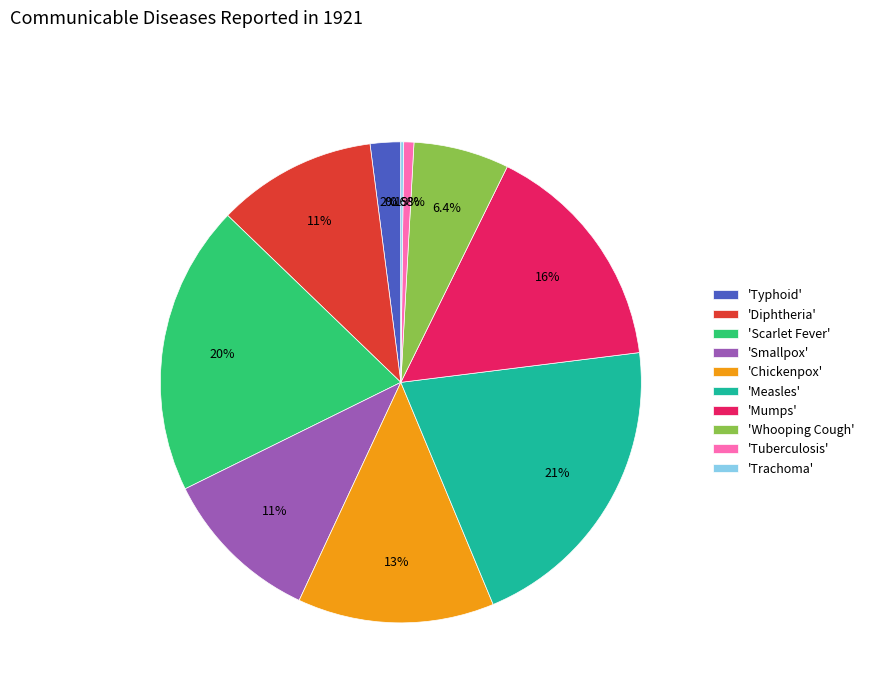

Does any single category account for the majority?

No